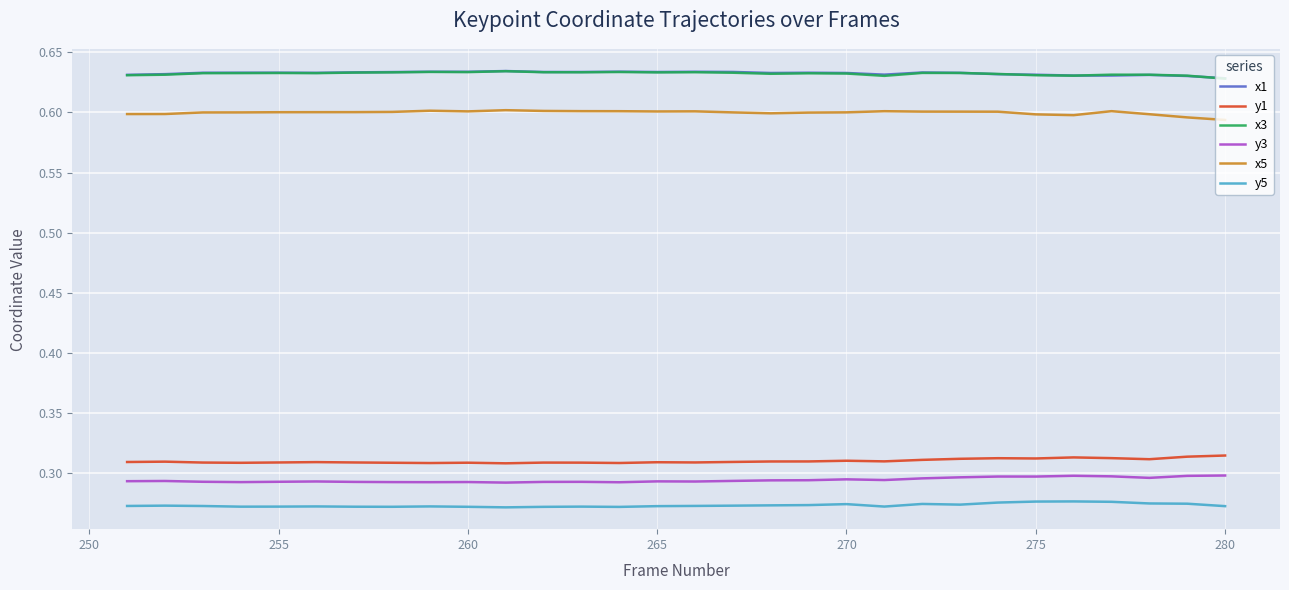

True or false: x5 and x3 intersect in this chart.

False